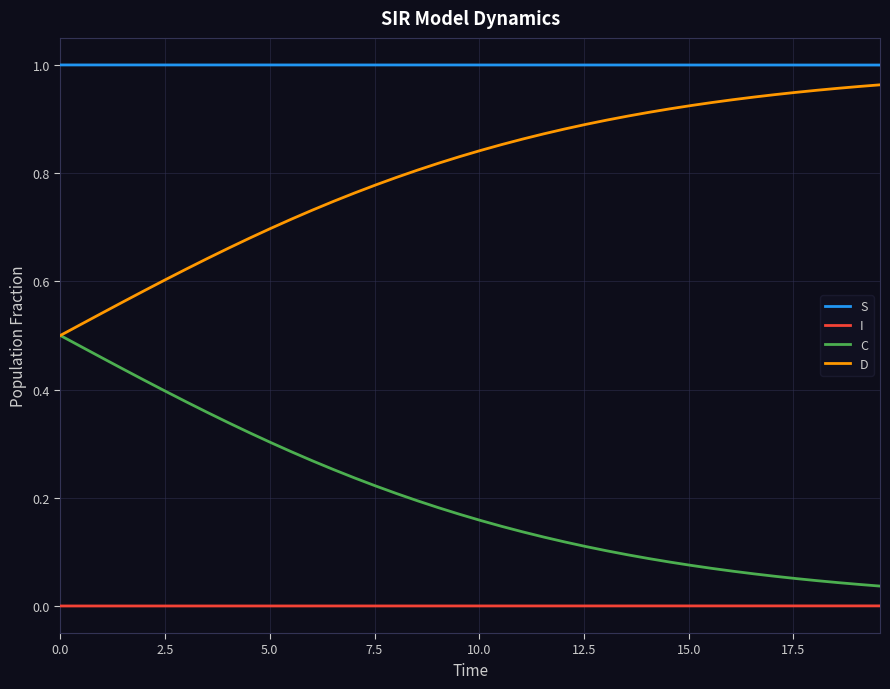

List the series in order of their overall mean, highest first.

S, D, C, I